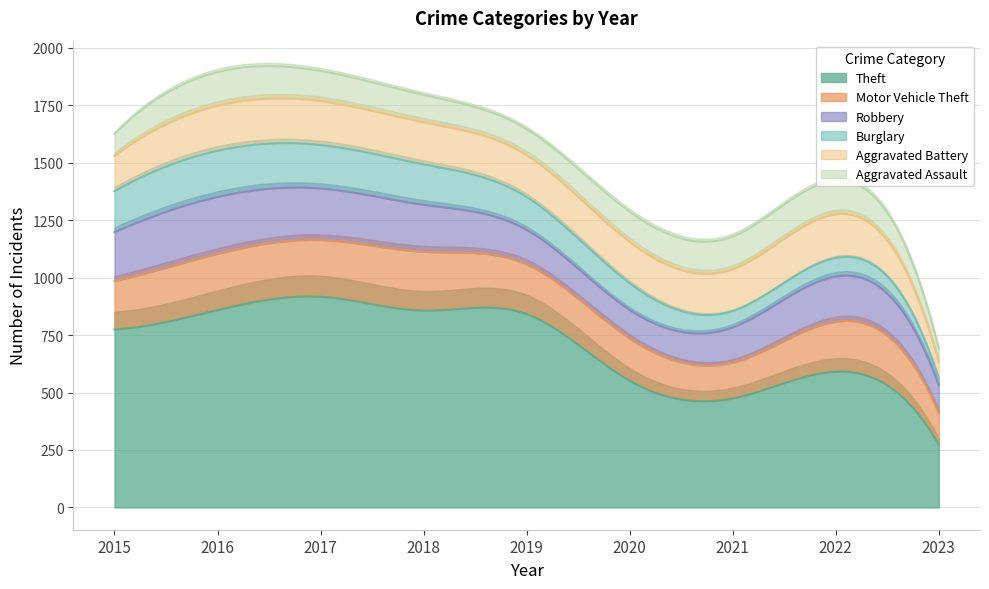

How many values in the Burglary series exceed 143?

4